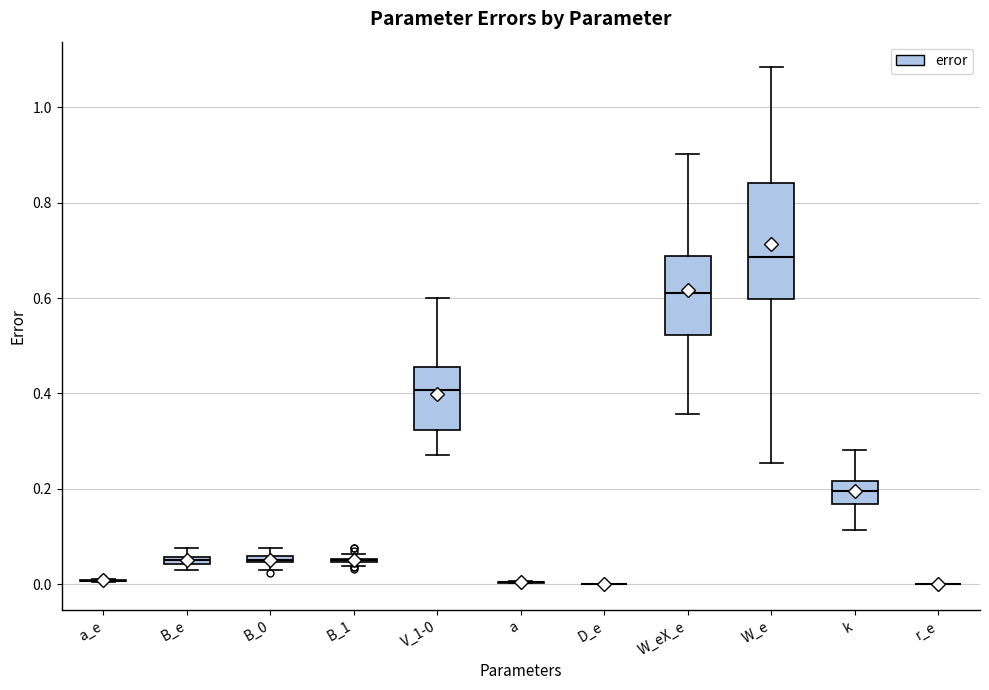

Comparing the boxes themselves (not the whiskers), which one is the tallest?

W_e